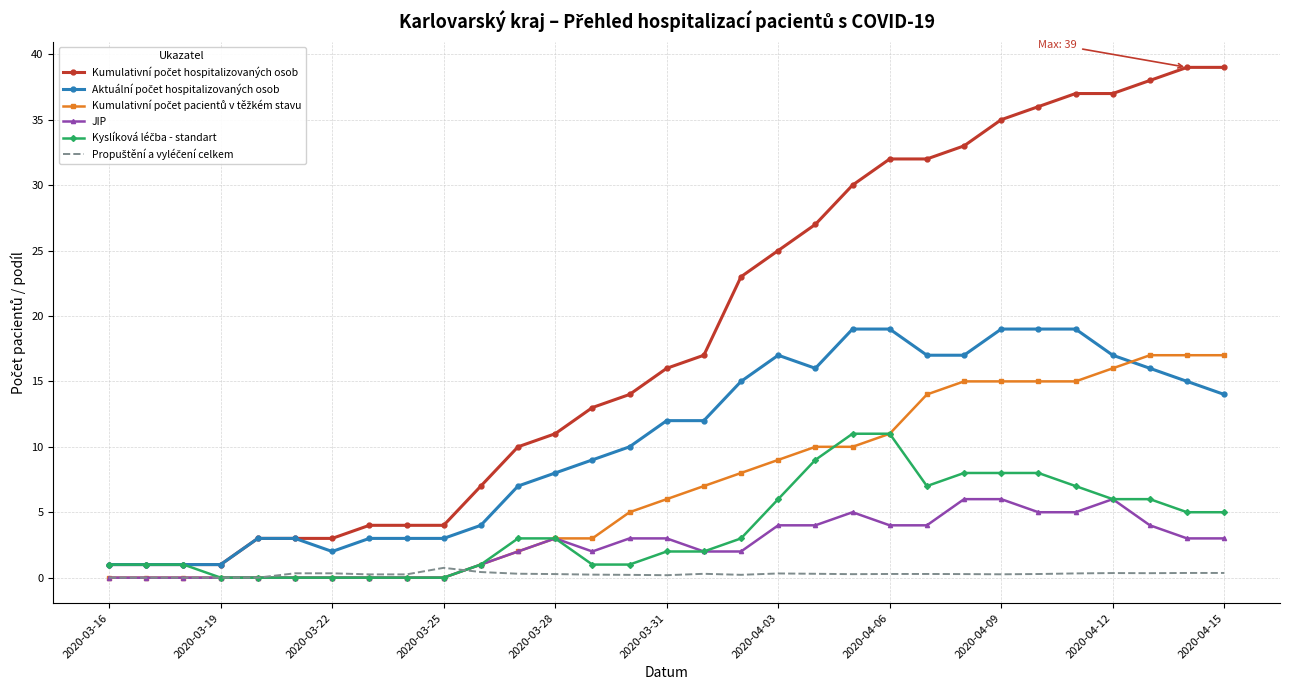

What is the maximum value shown in the chart?

39.0